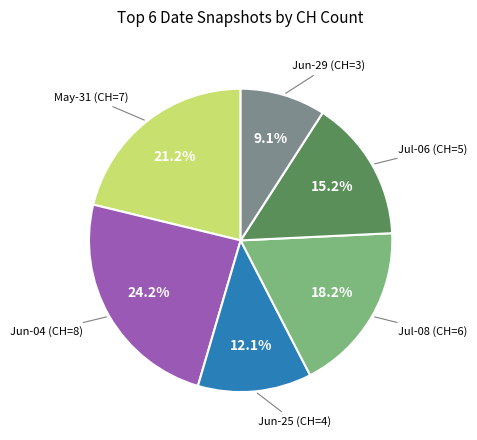

Is there any slice that represents more than half of the pie?

No